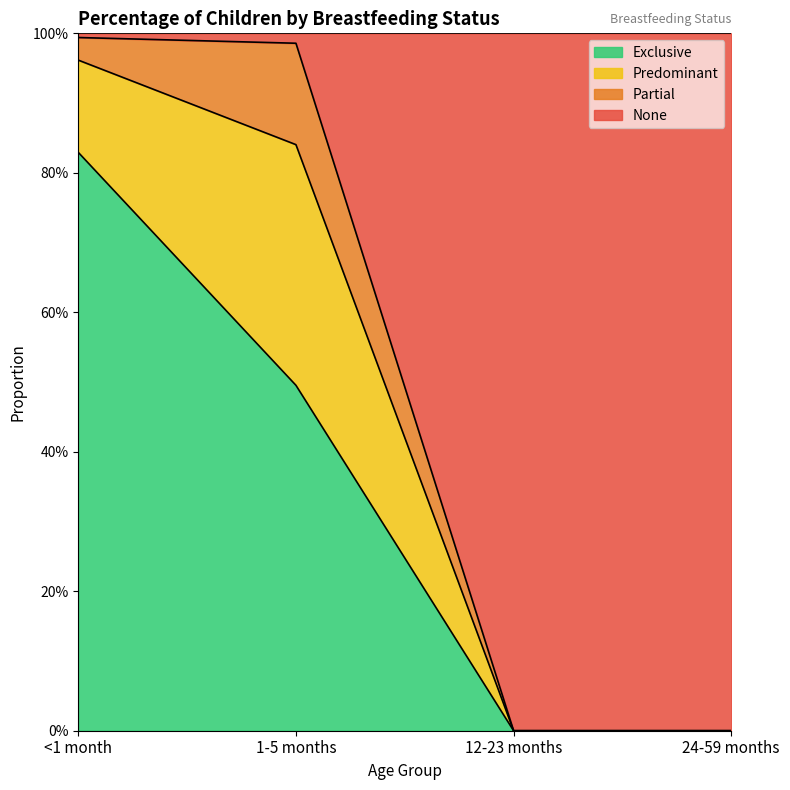

What is the label of the 2nd point from the left?

1-5 months